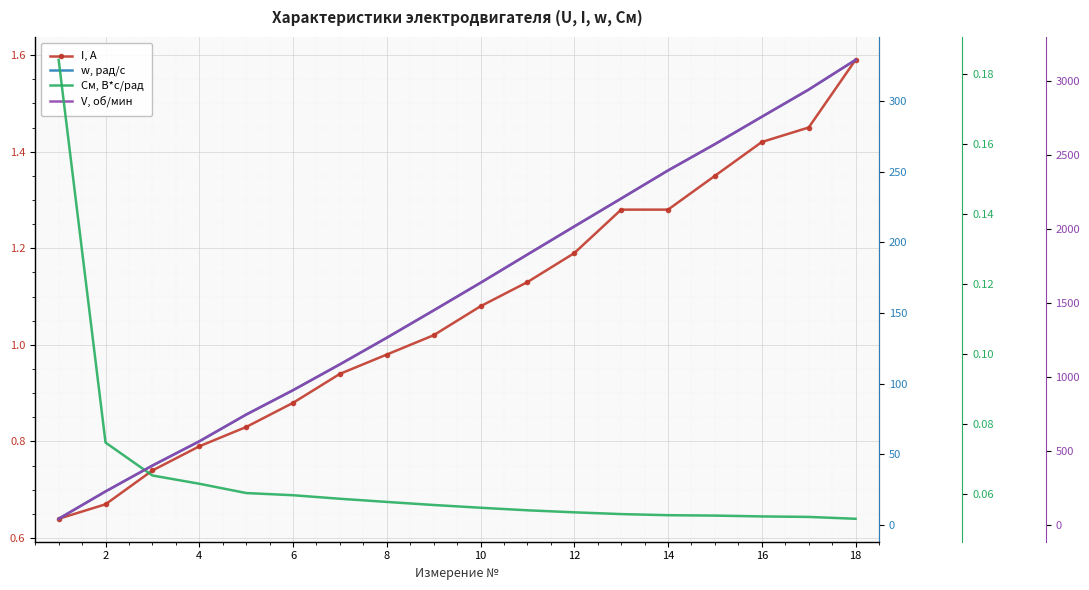

Which series has the largest range (max minus min)?

V, об/мин